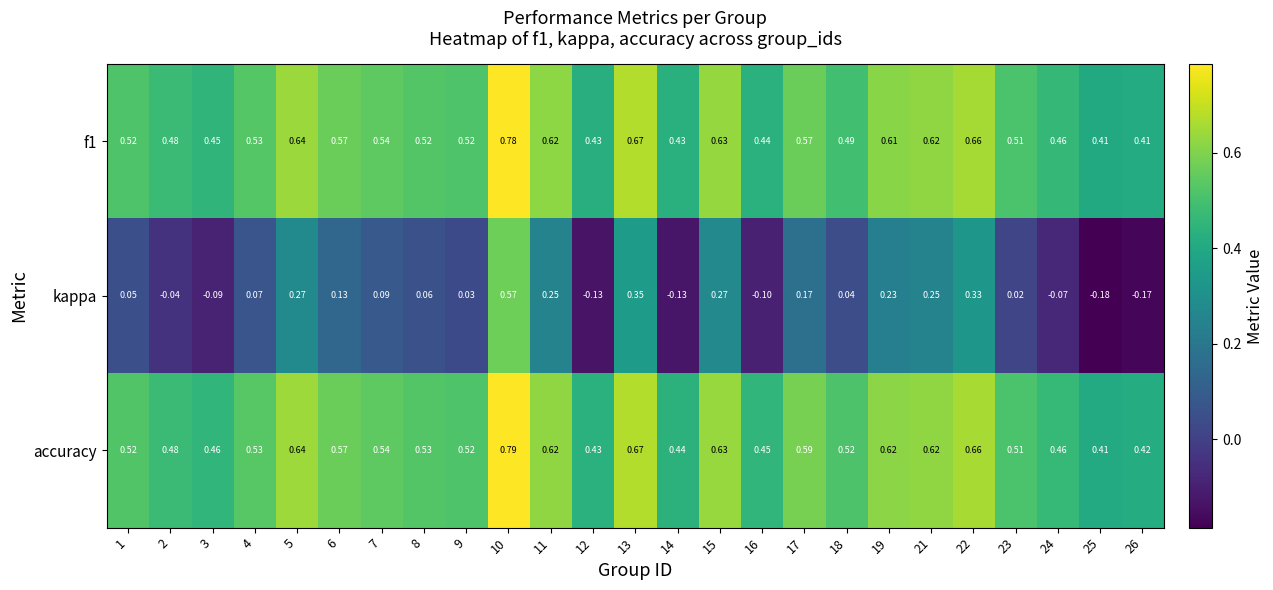

Is the value of accuracy at 6 greater than the value of f1 at 24?

Yes